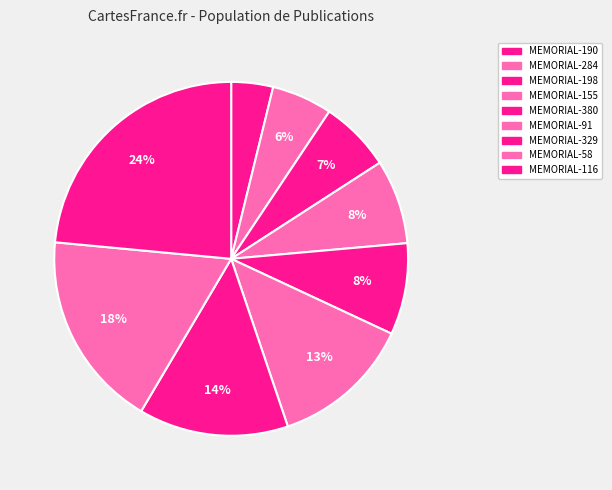

The MEMORIAL-58 slice represents 4% of the pie. True or false?

False